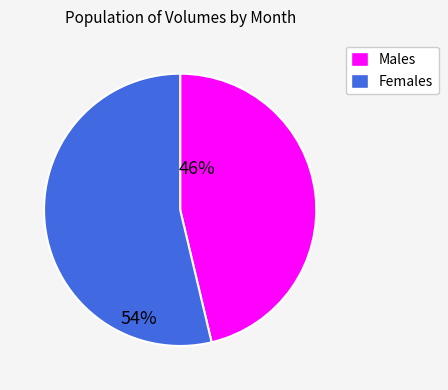

True or false: Males accounts for 46% of the total.

True